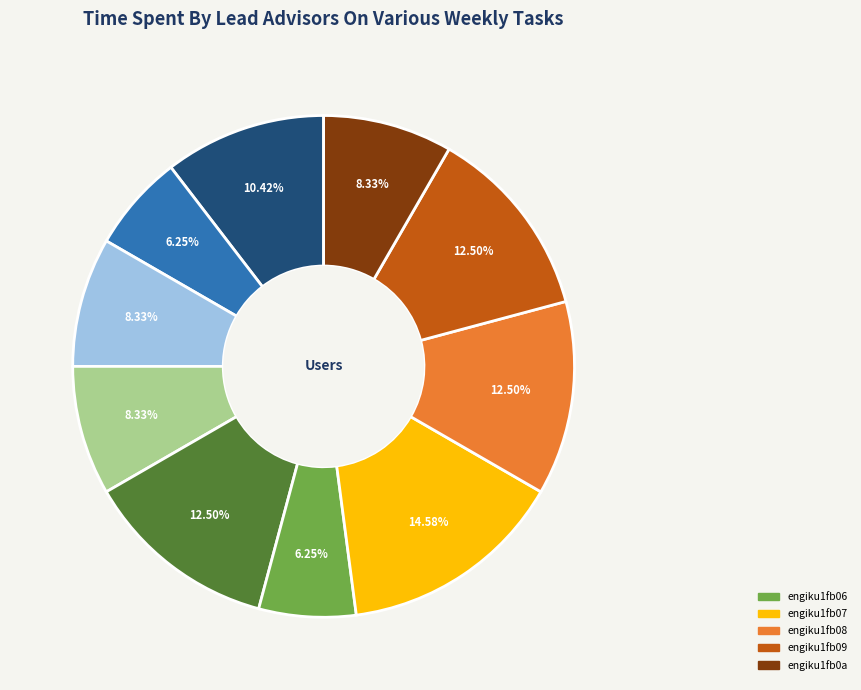

Does any single category account for the majority?

No